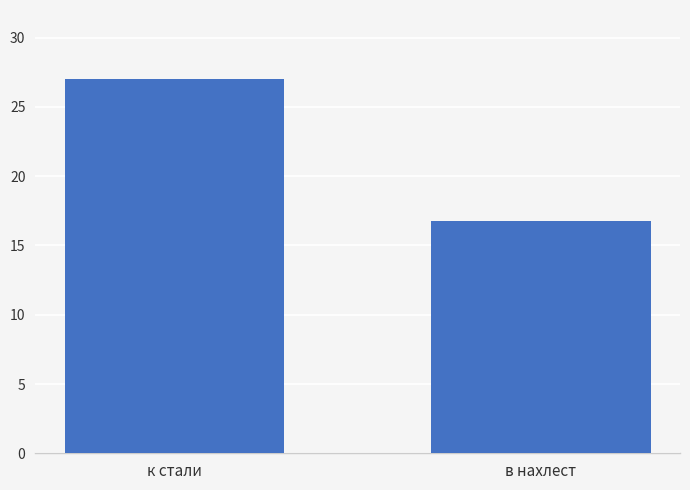

What is the change in value from к стали to в нахлест?

-10.2